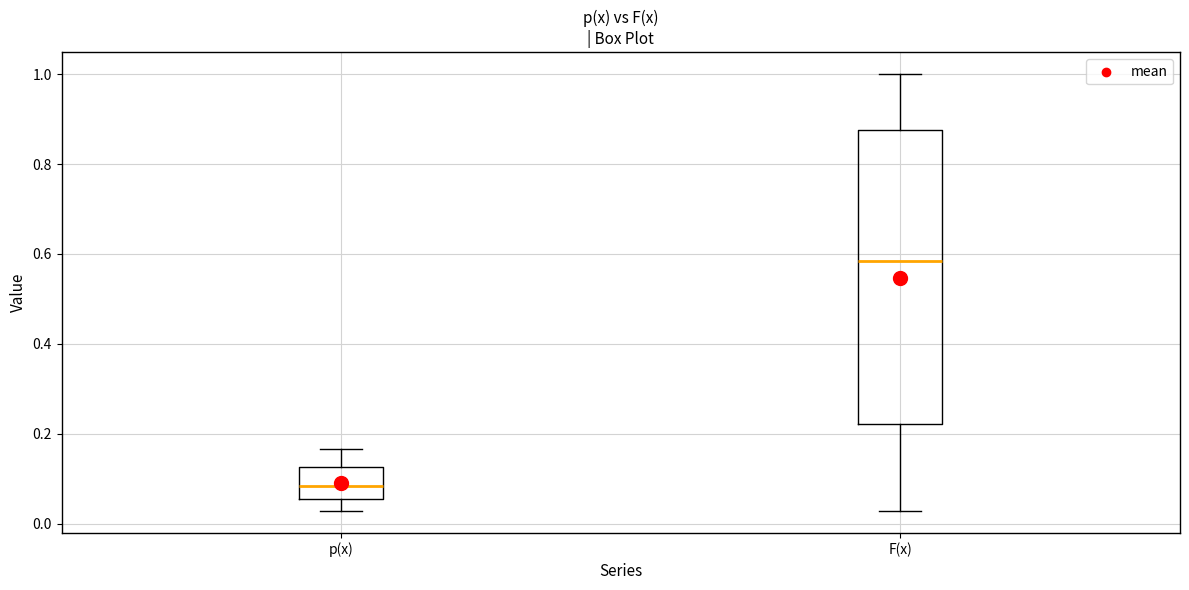

Reading left to right, read every box against the y-axis: the position of its median line, the range the box covers, and the ends of its whiskers. The values are not printed on the chart, so give them approximately, as read against the axis.

p(x): median 0.08, box 0.06 to 0.12, whiskers 0.02 to 0.16
F(x): median 0.58, box 0.22 to 0.88, whiskers 0.02 to 1.00